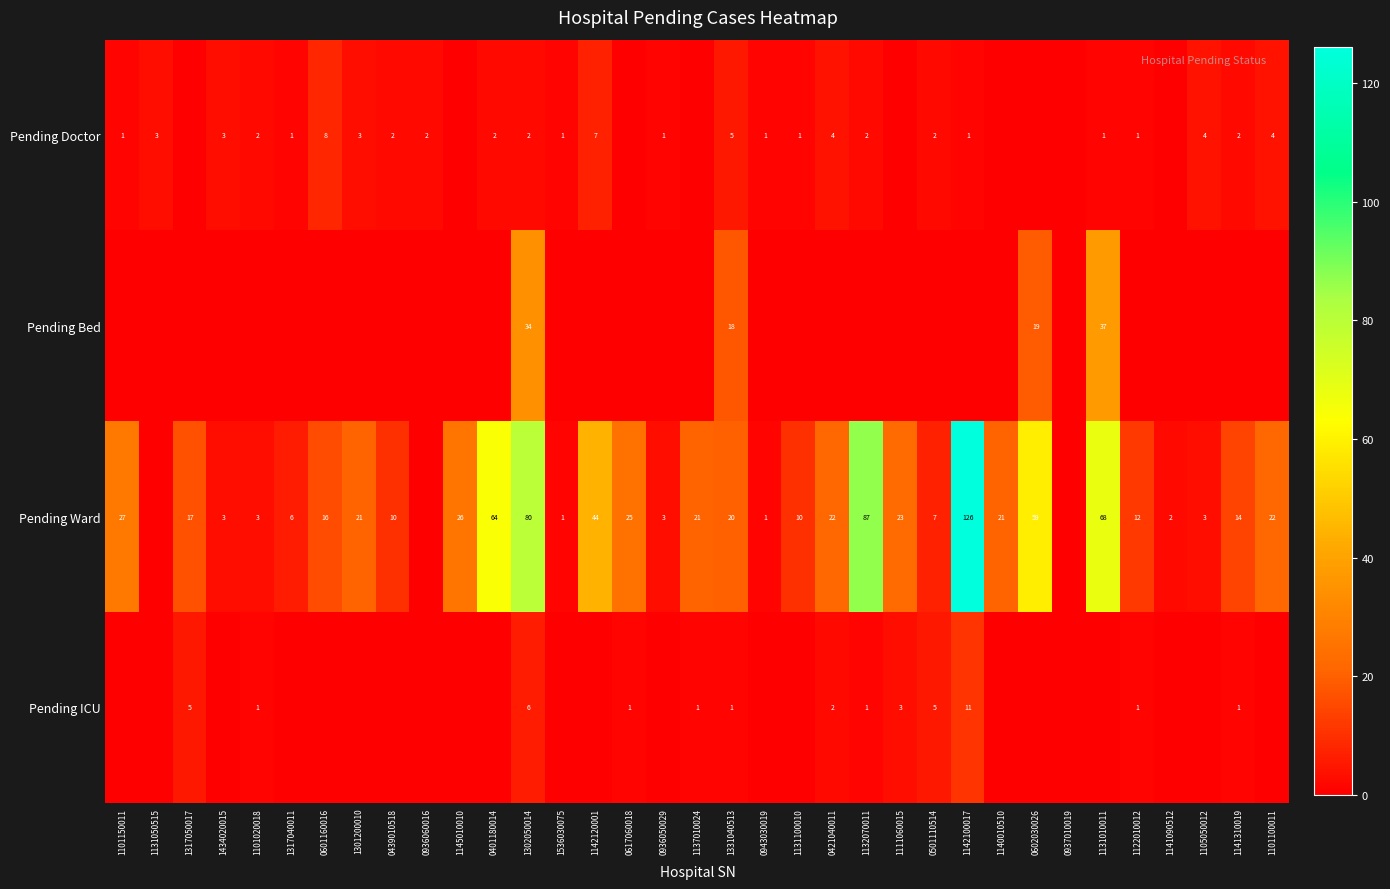

True or false: Pending Doctor has a value of 4 at 0421040011.

True